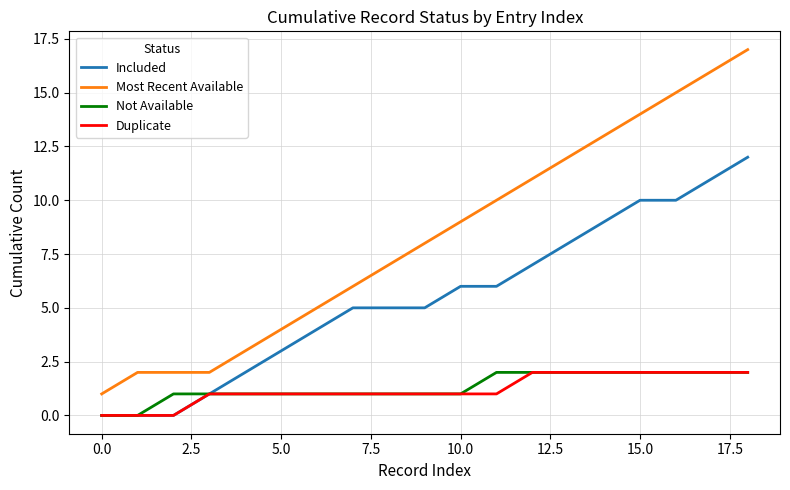

True or false: Most Recent Available and Not Available intersect in this chart.

False